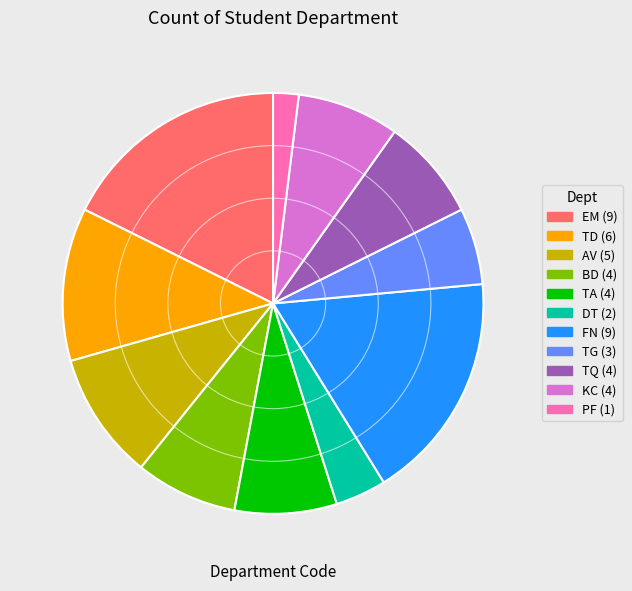

Is there a majority slice in this chart?

No